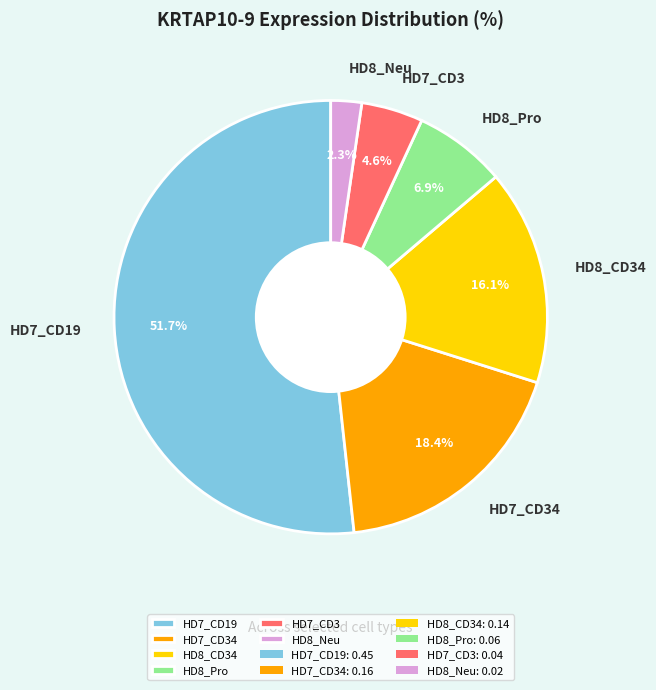

To the nearest percent, what is the difference between the HD8_Pro and HD7_CD3 slice percentages?

2%